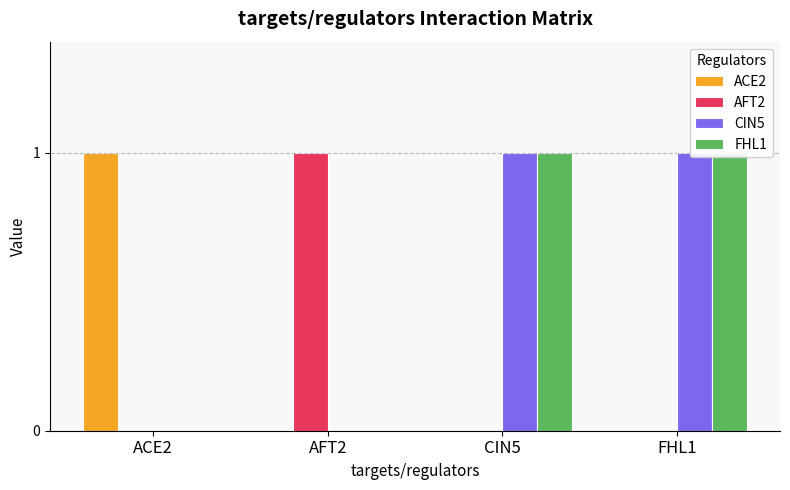

What is the sum of all FHL1 values?

2